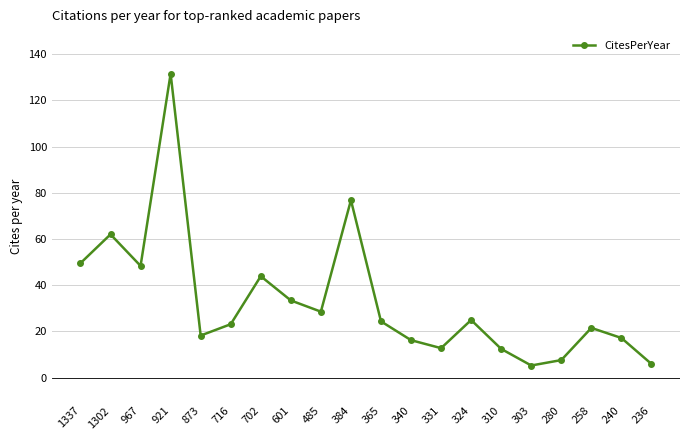

At which category does the data reach its first local valley?

967